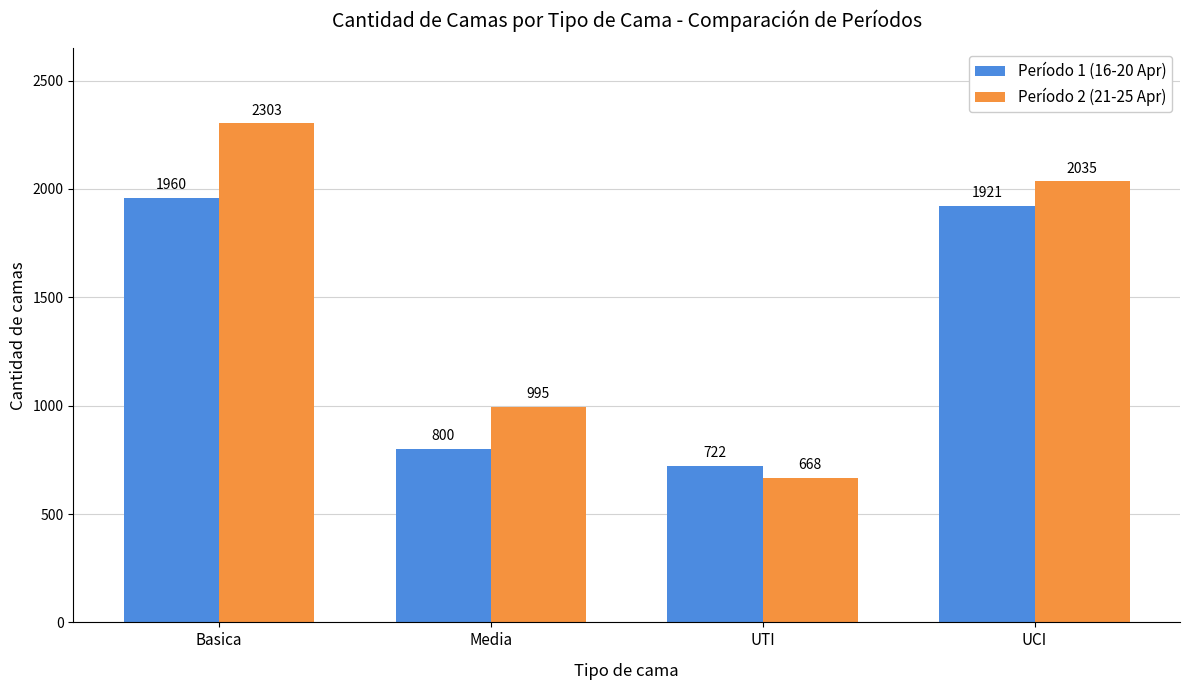

At how many categories does at least one series exceed 797?

3